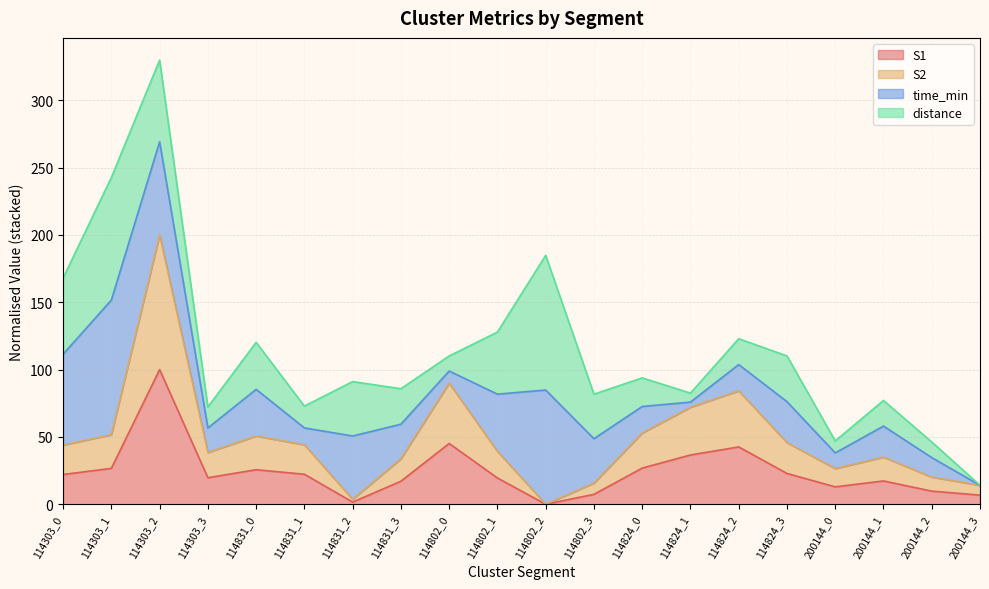

True or false: S2 has more than 0 points higher than both neighbors.

True